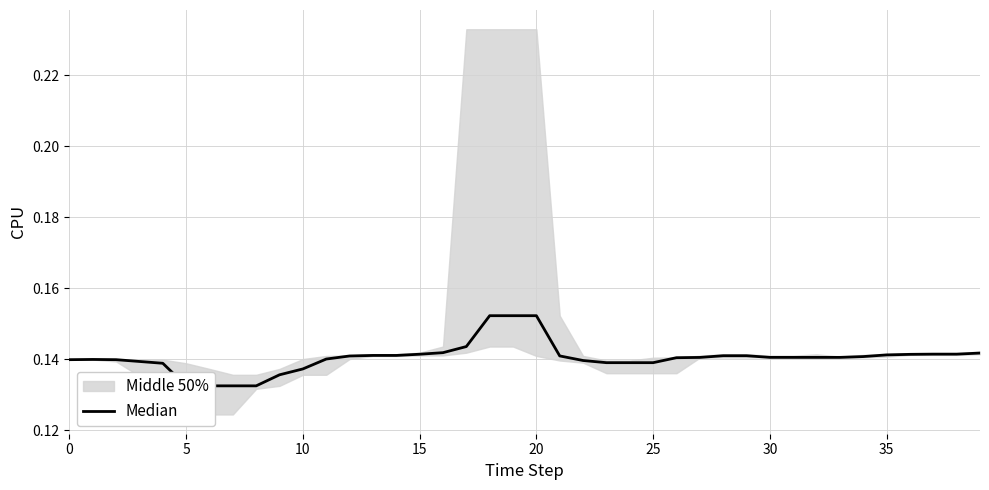

What is the value of the 24th point from the left?

0.1